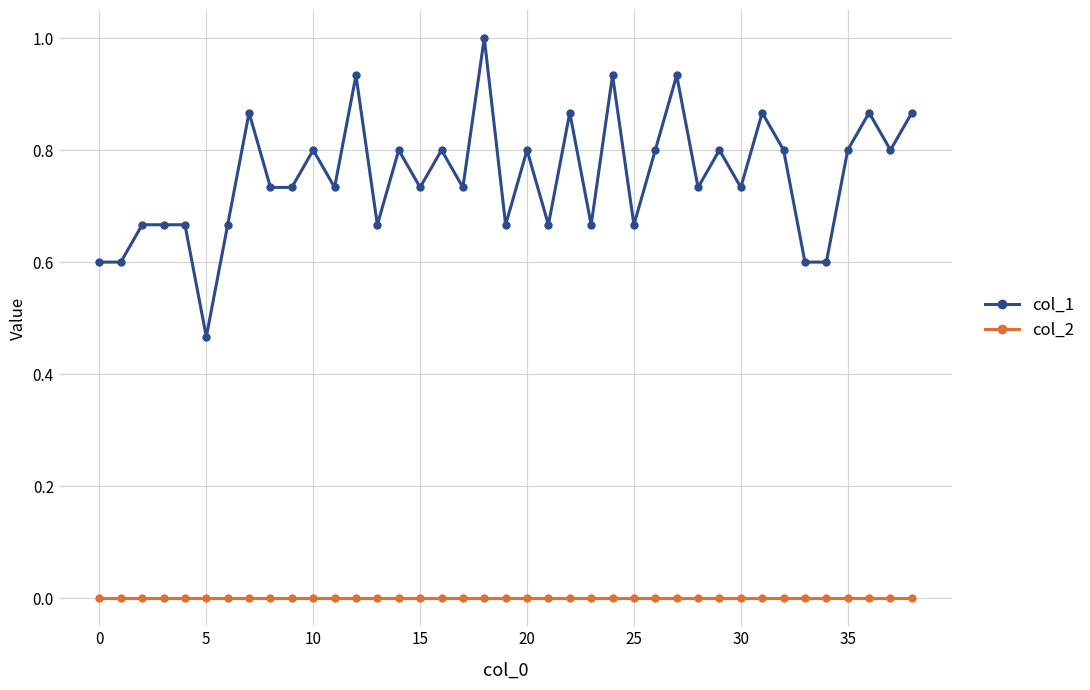

How many categories are shown in the chart?

39